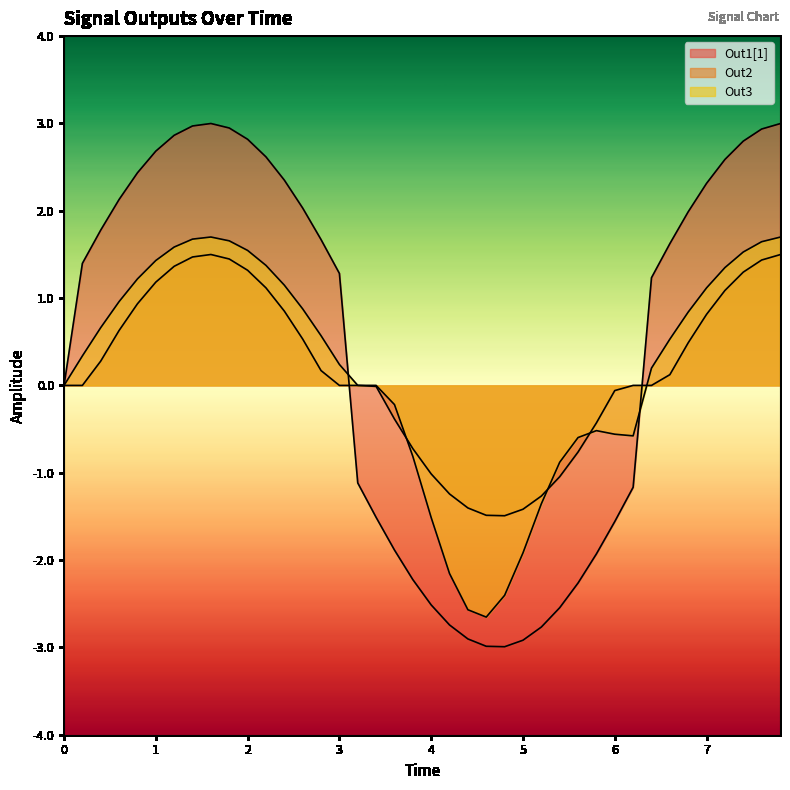

What is the sum of all Out2 values?

6.8